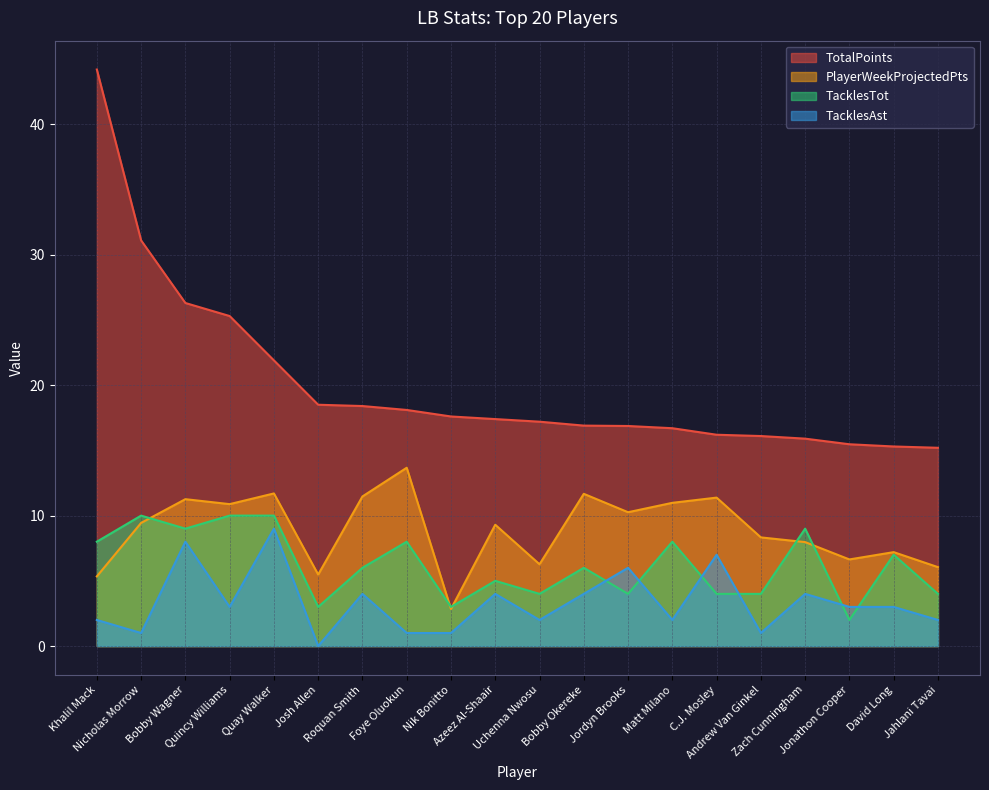

Between Azeez Al-Shaair and C.J. Mosley, which series saw the biggest shift?

TacklesAst